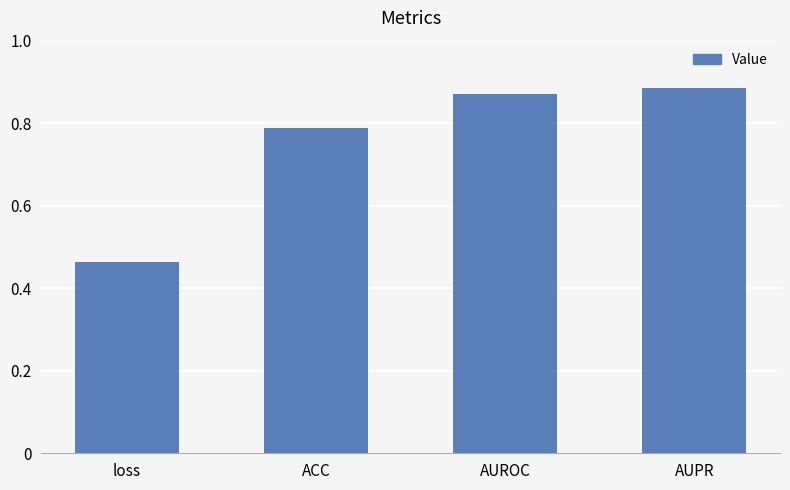

What is the difference between the second highest and second lowest values?

0.1